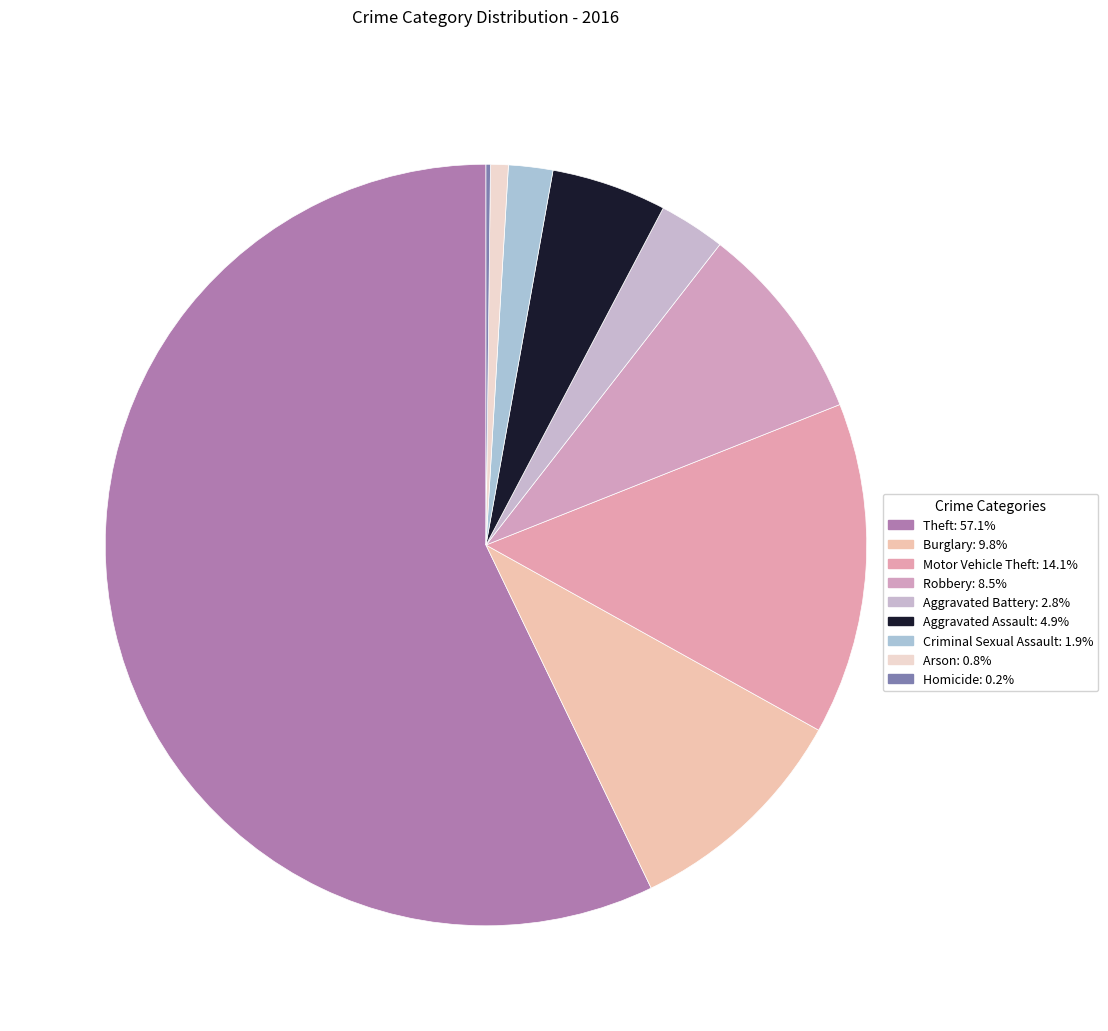

Count the number of slices in the pie.

9